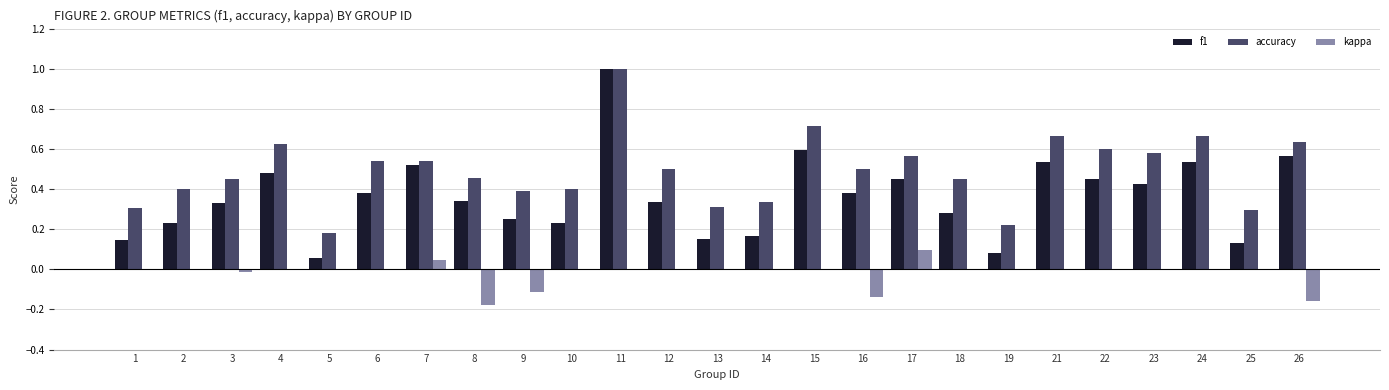

The value of accuracy at 21 is 0.7. True or false?

True